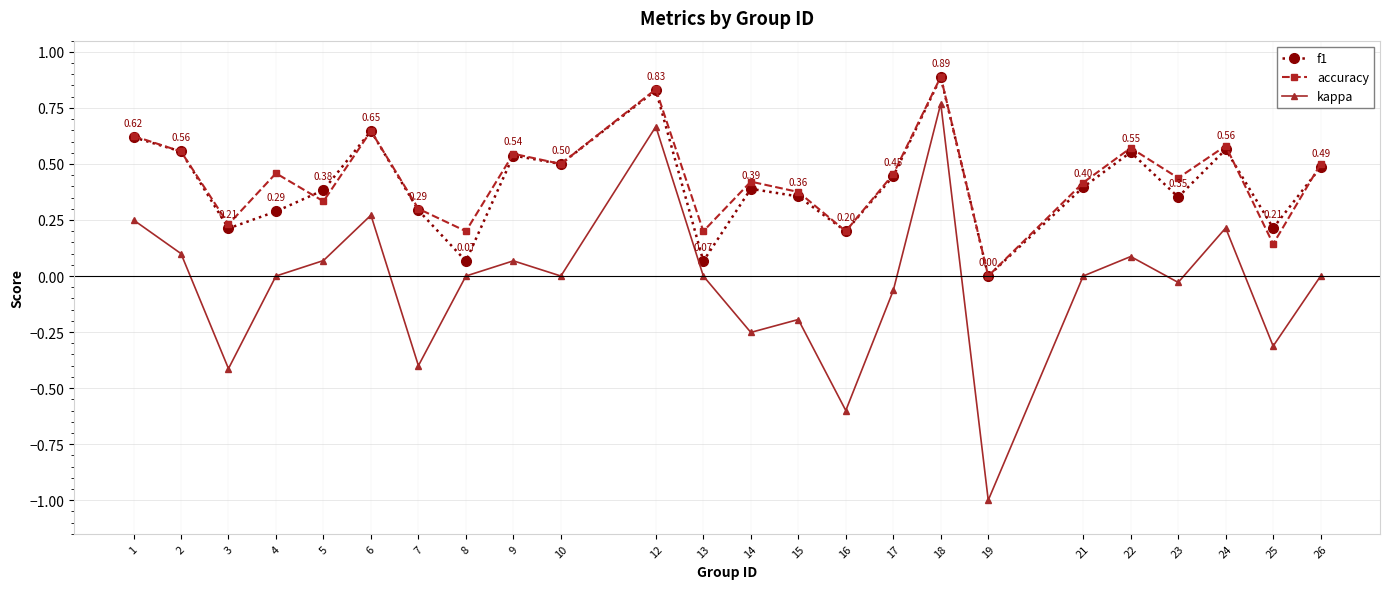

True or false: kappa and f1 cross at least once.

False